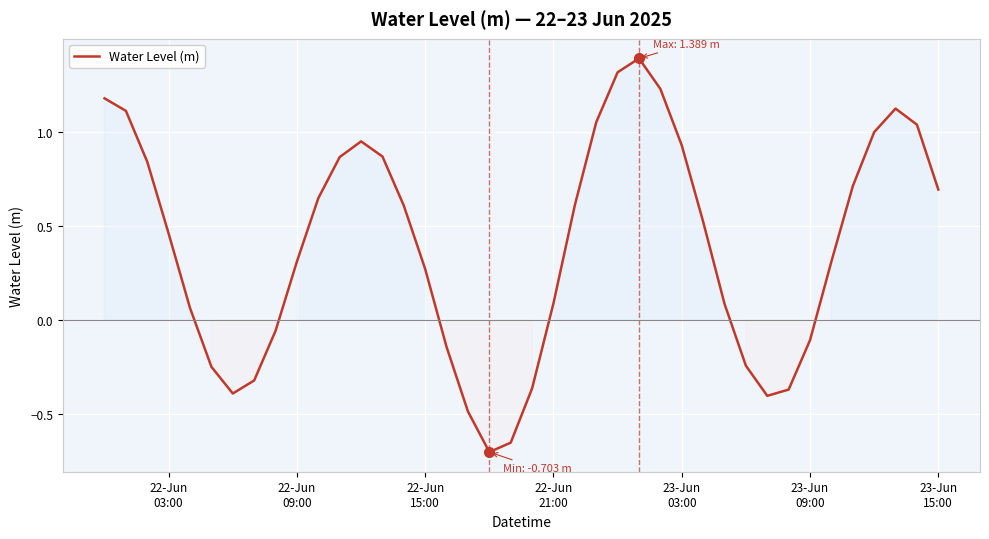

How many interior local valleys (lower than both neighbors) does the data have?

3